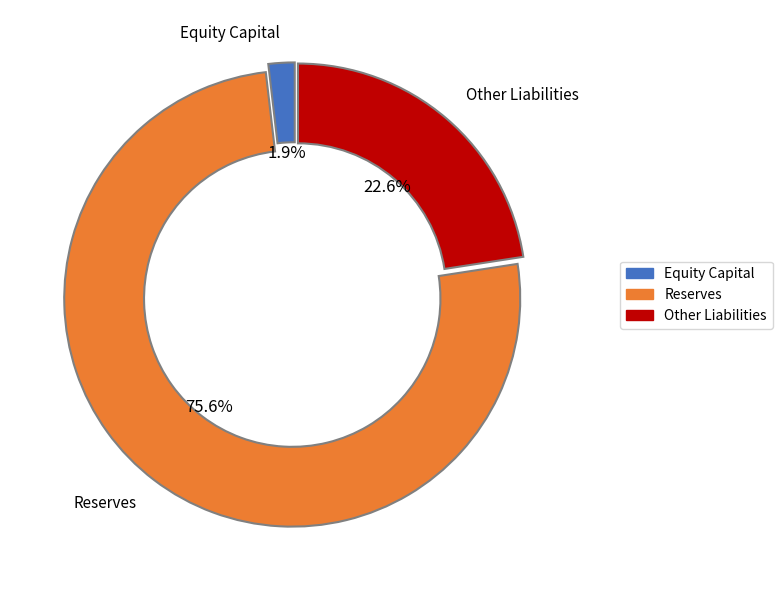

Is there a majority slice in this chart?

Yes